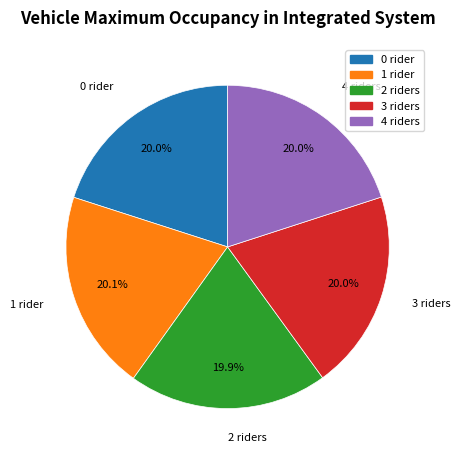

Does 2 account for over 50% of the chart?

No